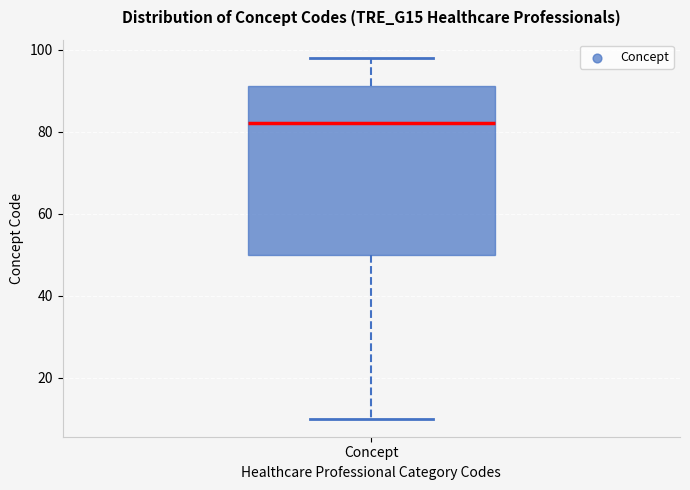

Read this box plot against the y-axis: the position of the median line, the range covered by the box, and the ends of both whiskers. The values are not printed on the chart, so give them approximately, as read against the axis.

median 82, box 50 to 92, whiskers 10 to 98